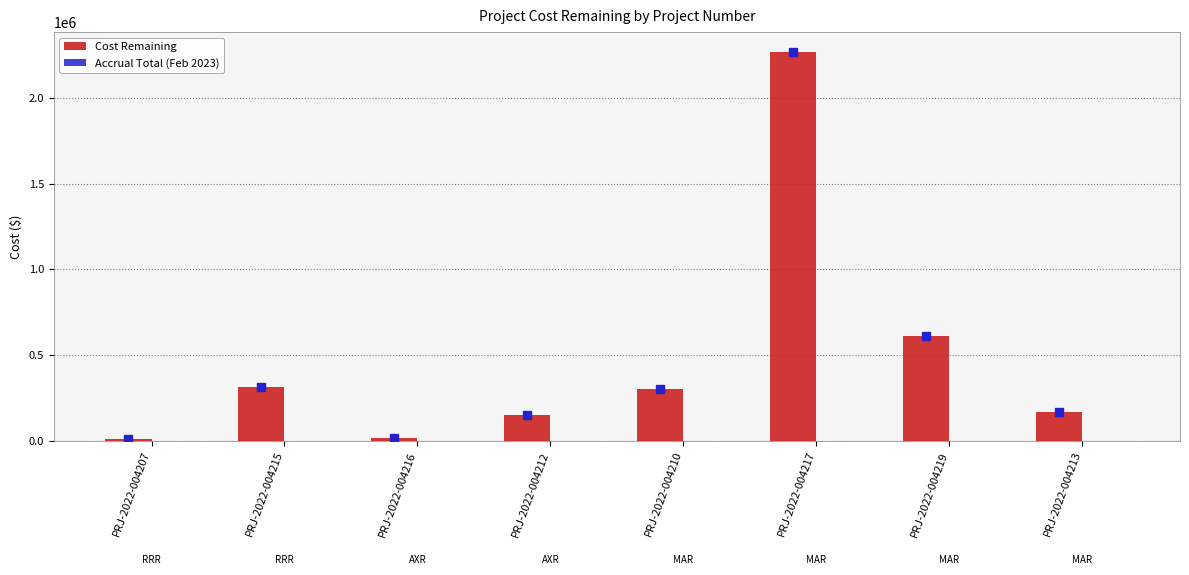

What is the maximum value shown in the chart?

2270722.8